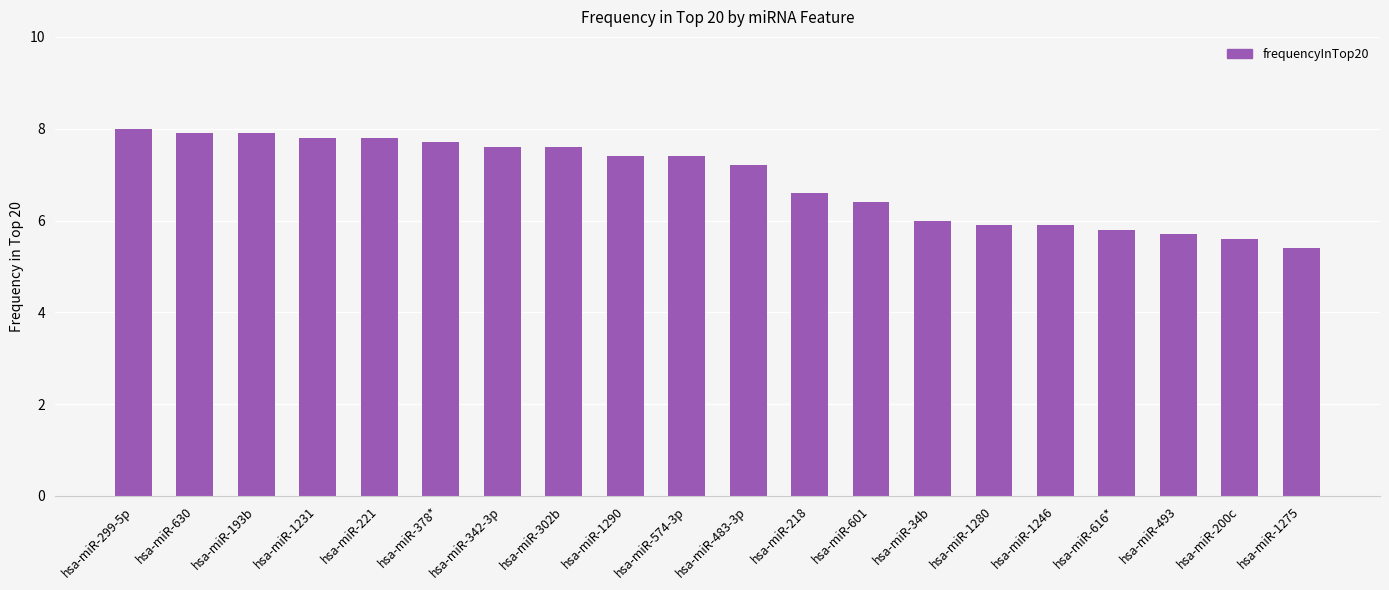

At which category does the chart reach its peak across all series?

hsa-miR-299-5p